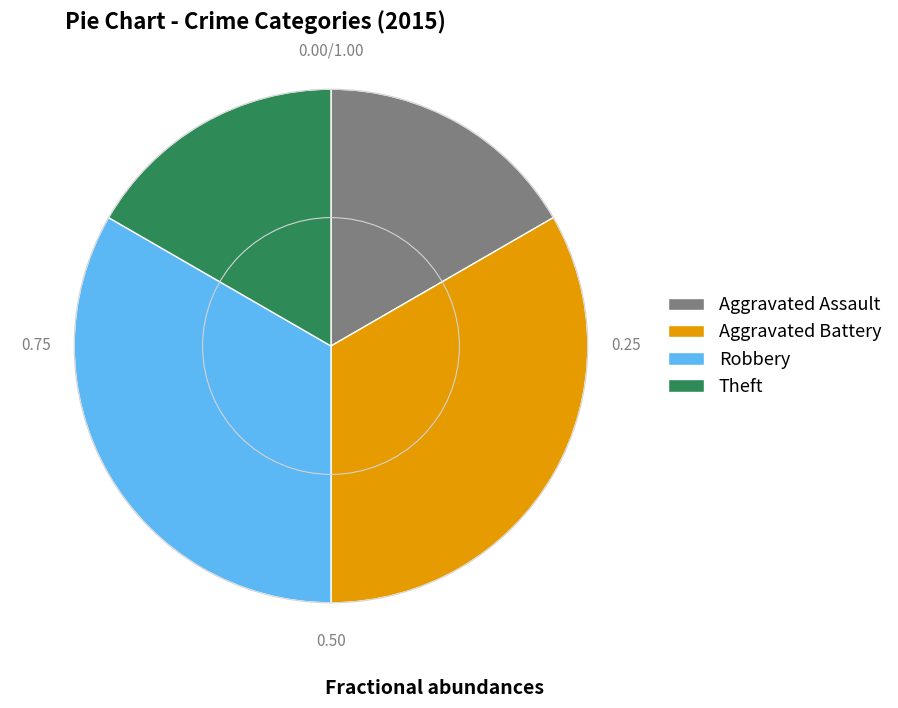

Is there any slice that represents more than half of the pie?

No